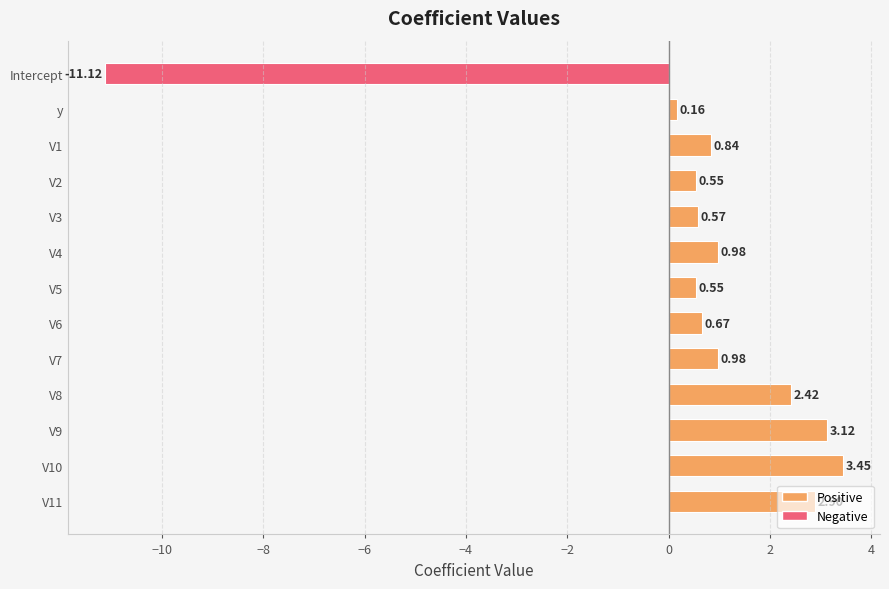

How many distinct data groups are displayed?

1